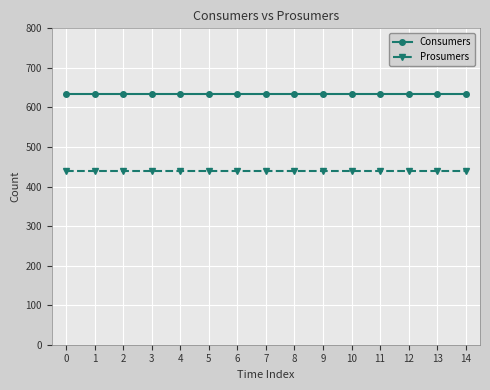

True or false: Consumers and Prosumers cross at least once.

False